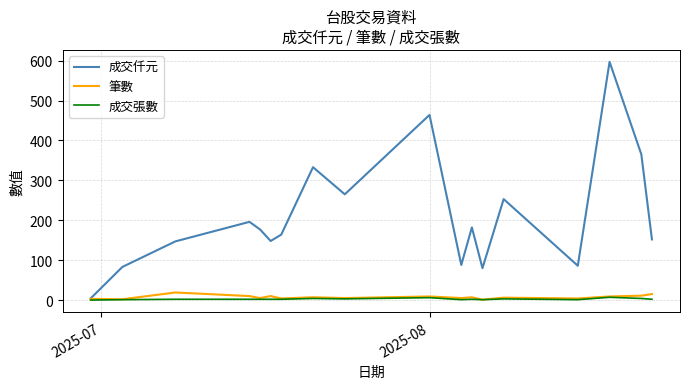

Which series has the largest total across all categories?

成交仟元